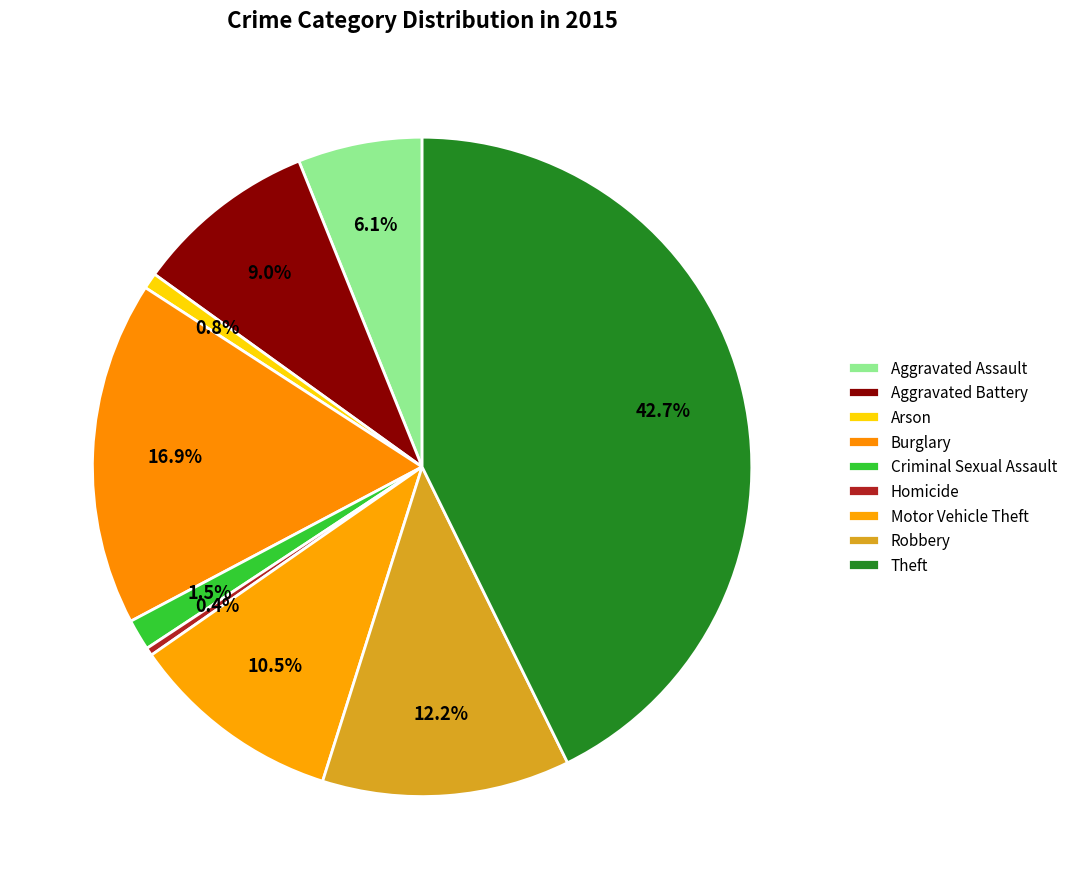

Is it true that Homicide is 0% of the pie?

True